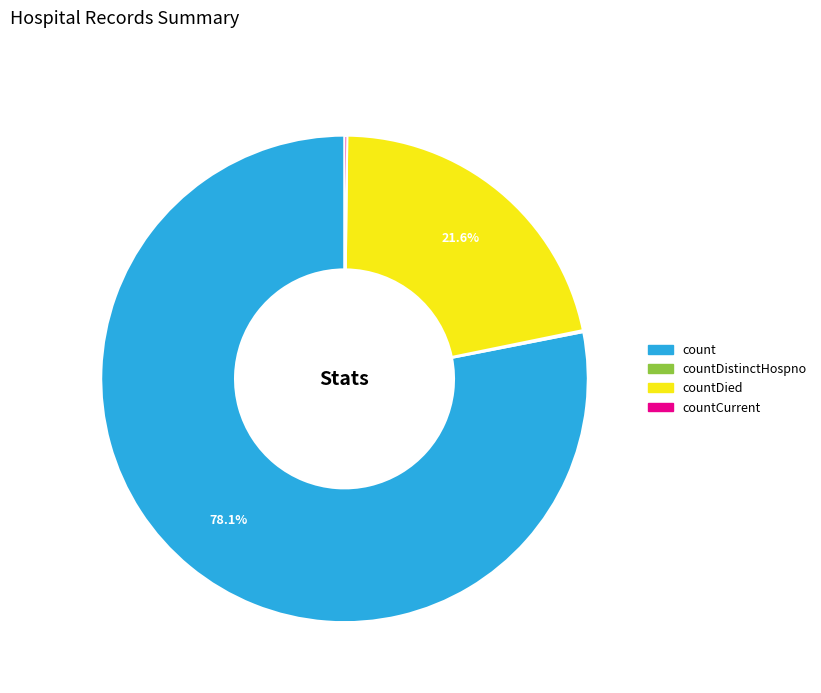

Is there any slice that represents more than half of the pie?

Yes